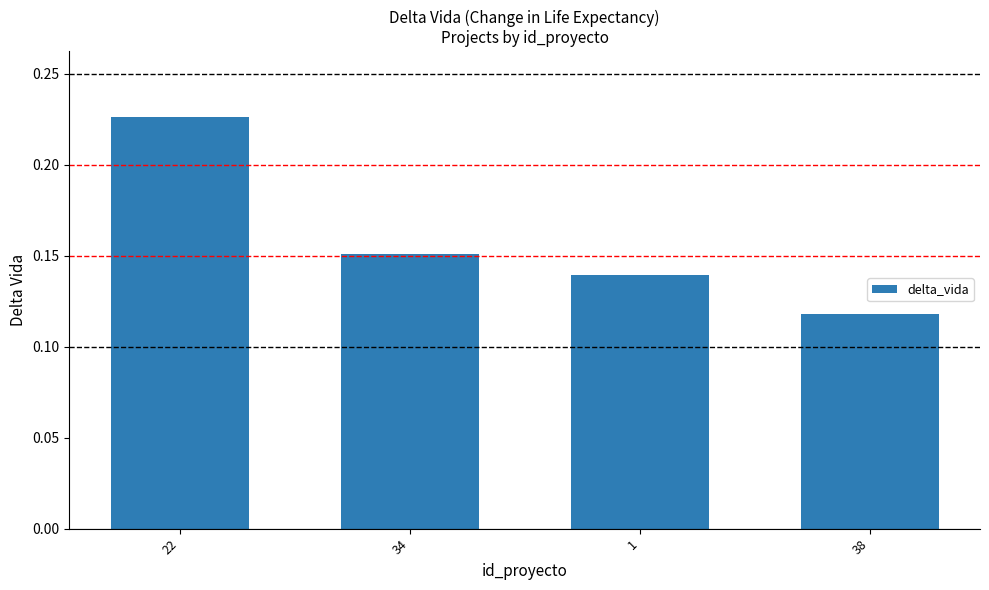

What is the label of the 2nd bar from the left?

34